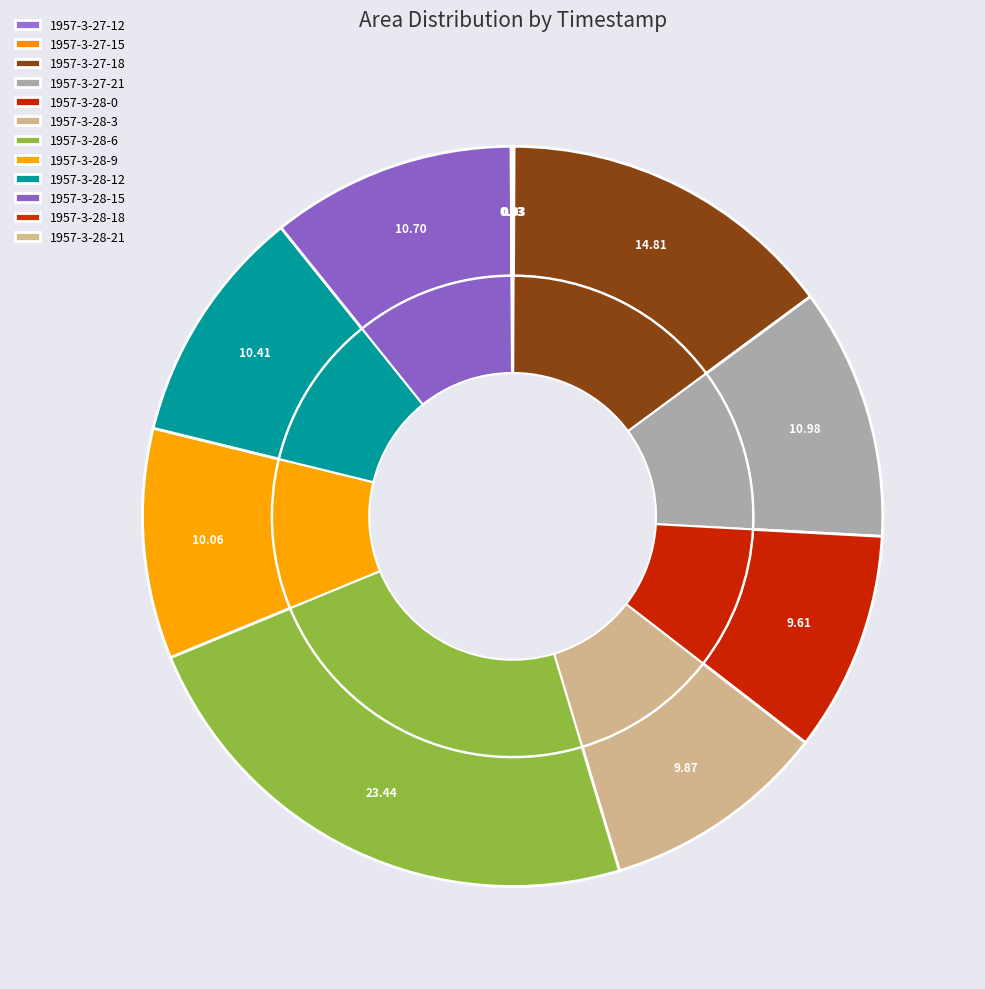

What portion of the pie excludes 1957-3-28-21?

100.0%